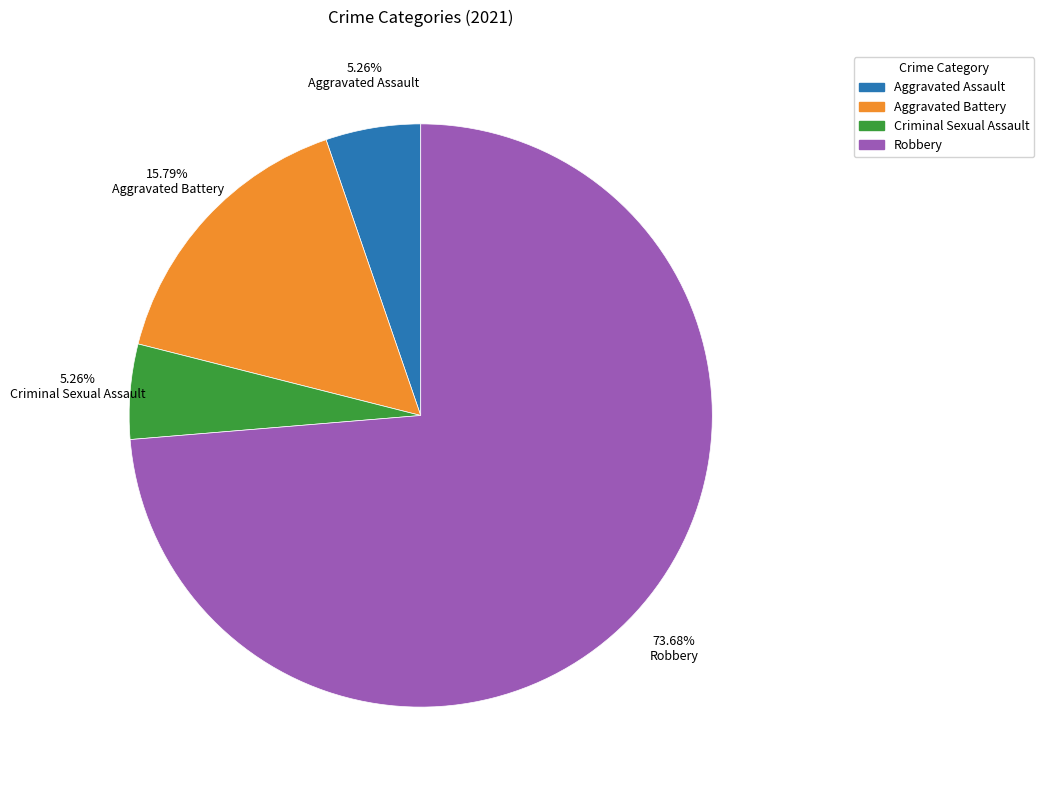

Between Aggravated Assault and Robbery, which is larger?

Robbery